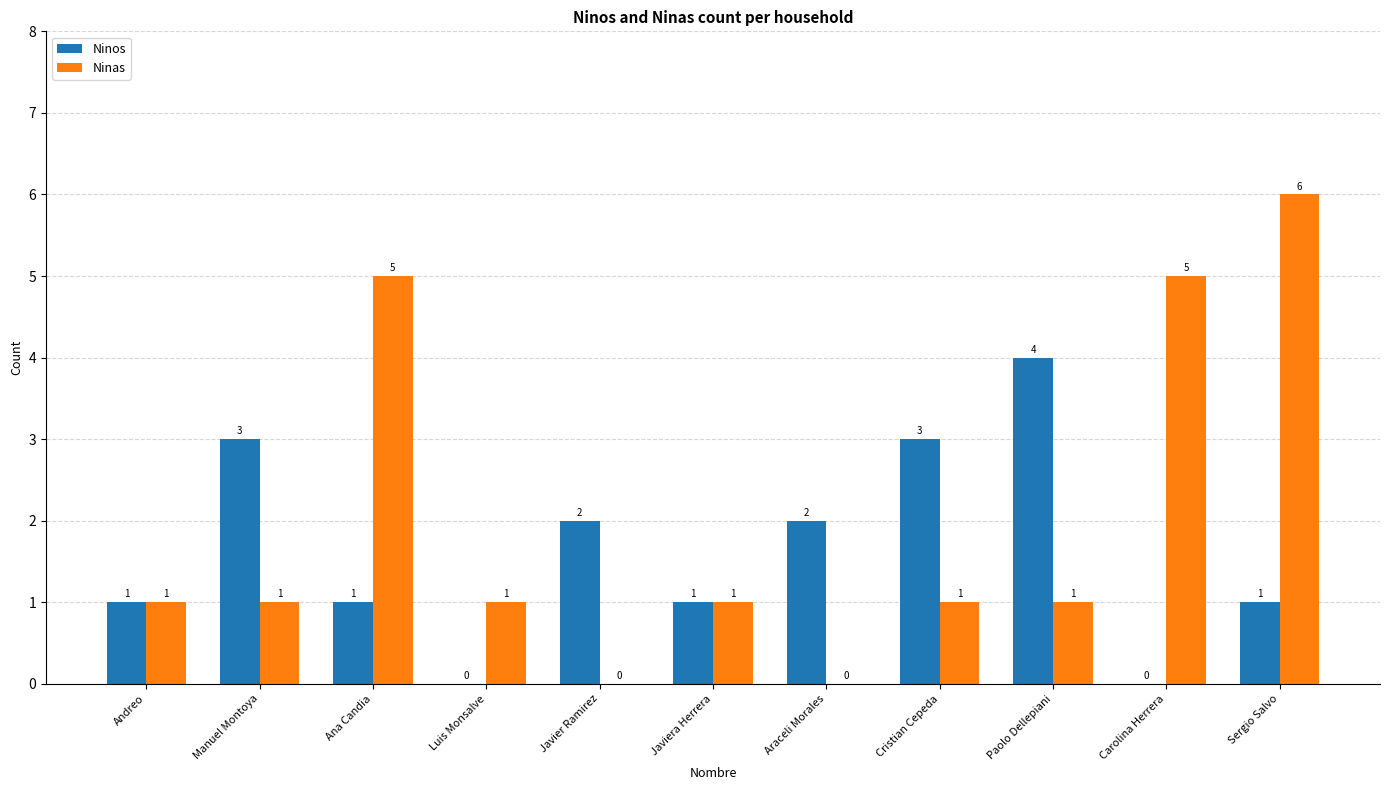

Is it true that Ninas equals 0 at Andreo?

False